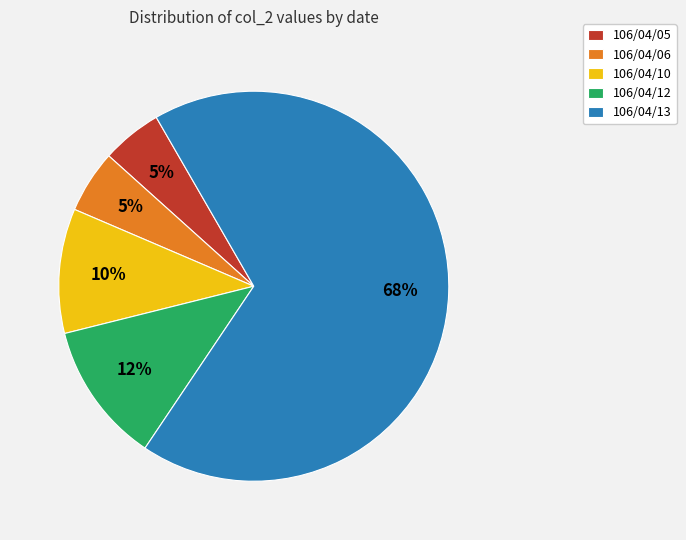

Which slice is the largest?

106/04/13